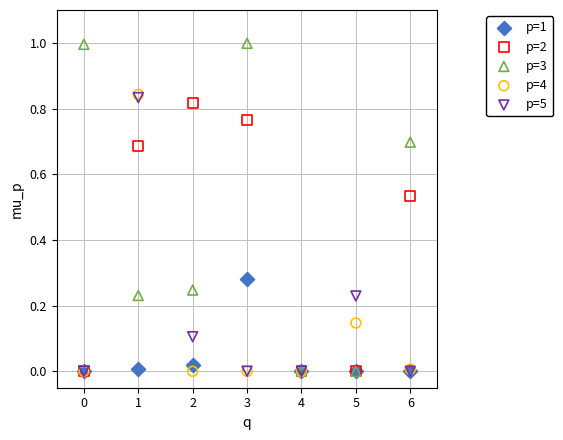

What are all the series names shown in the legend?

p=1, p=2, p=3, p=4, p=5